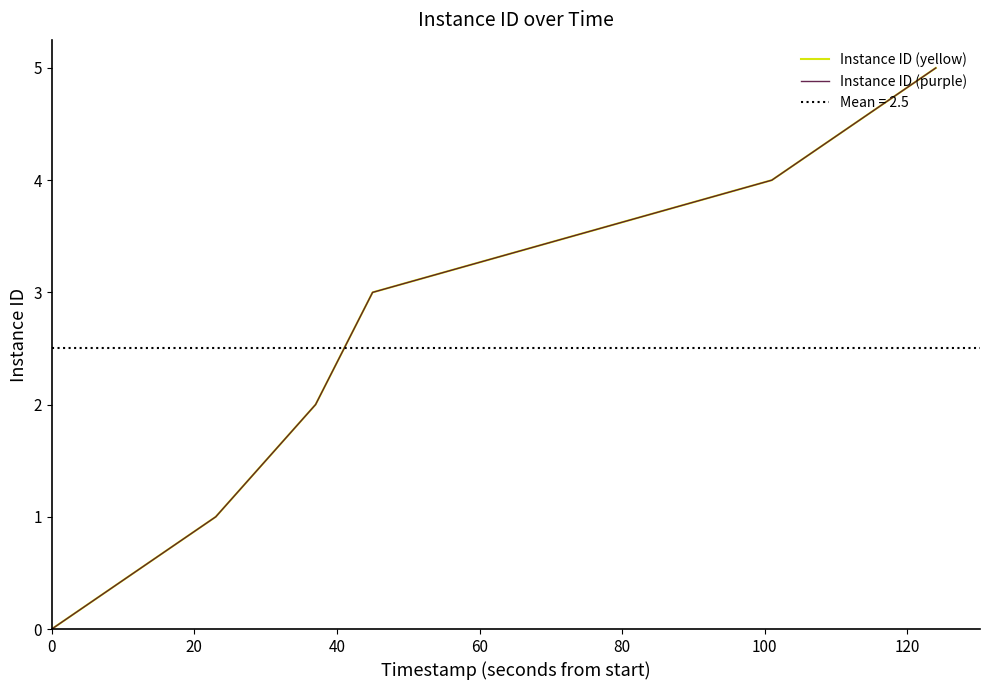

Which series has the largest total across all categories?

Instance ID (yellow)